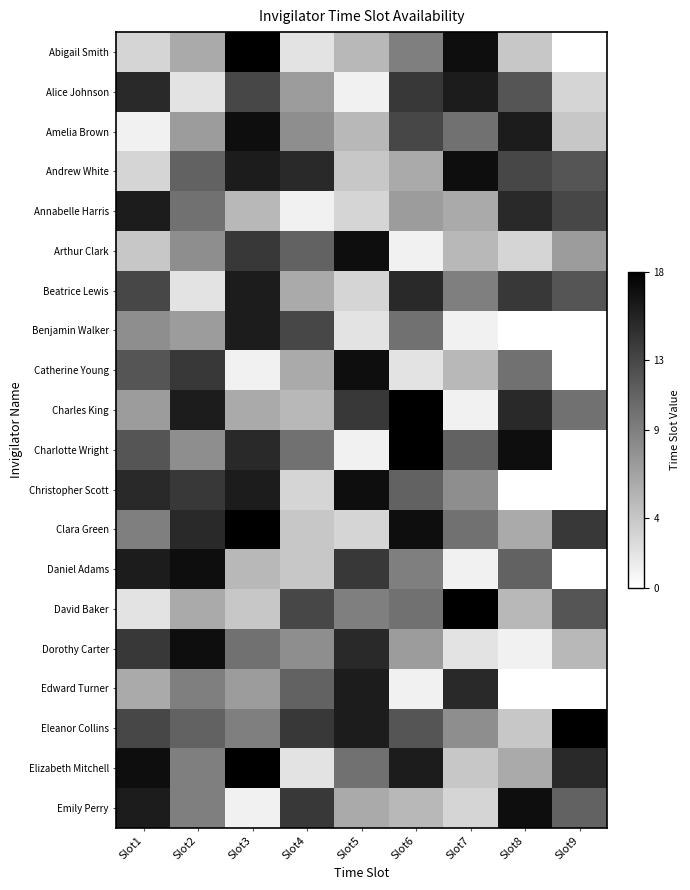

At which category is the sum across all series the highest?

Slot3